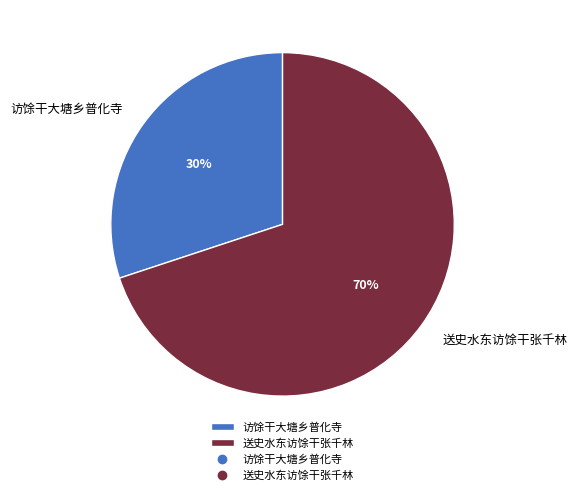

To the nearest percent, what portion does 访馀干大塘乡普化寺 represent?

30%